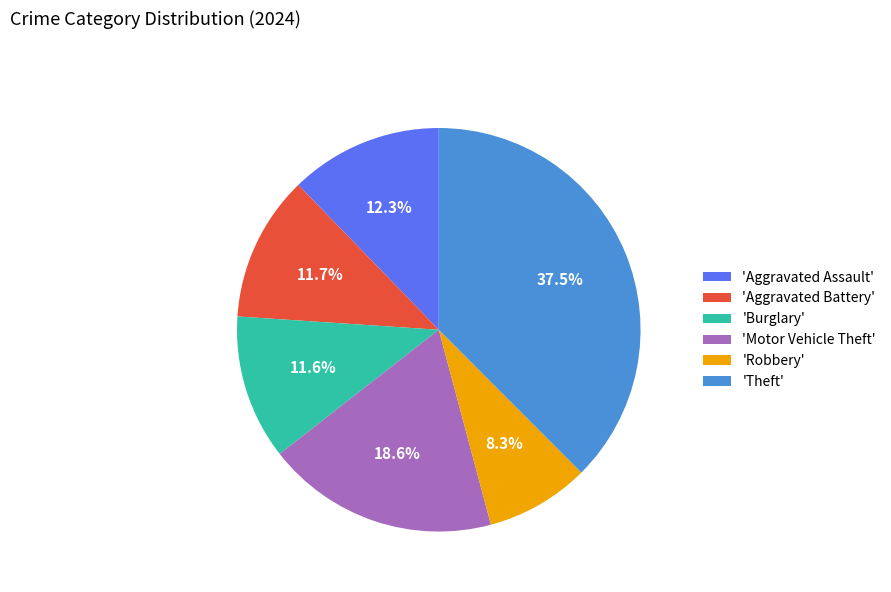

Is there any slice that represents more than half of the pie?

No